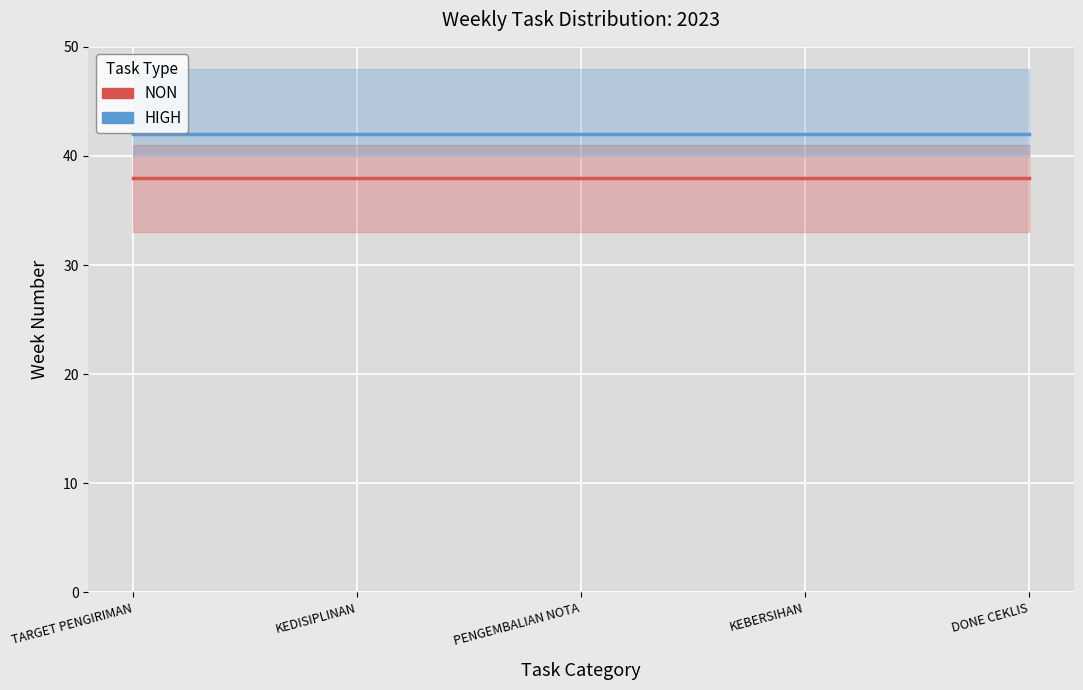

What is the lowest value of the NON series?

38